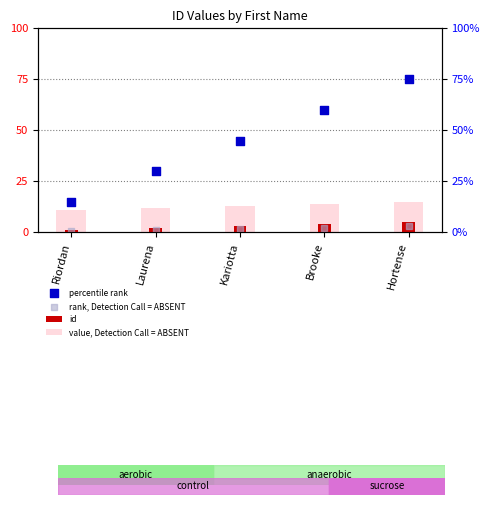

Which series has the widest spread of Y values?

percentile rank